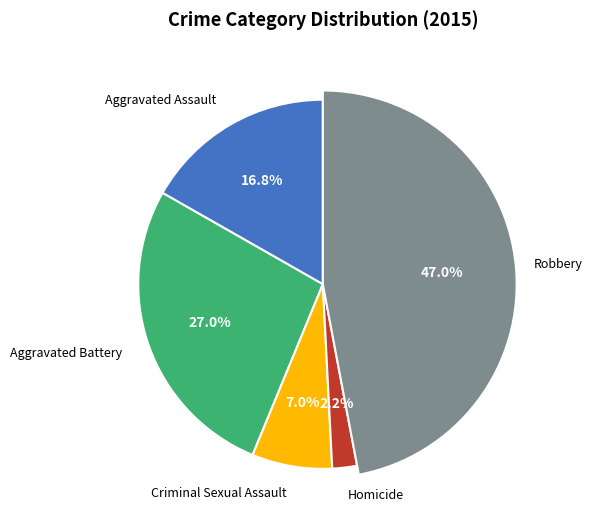

To the nearest percent, what is the combined percentage of Aggravated Assault and Criminal Sexual Assault?

24%